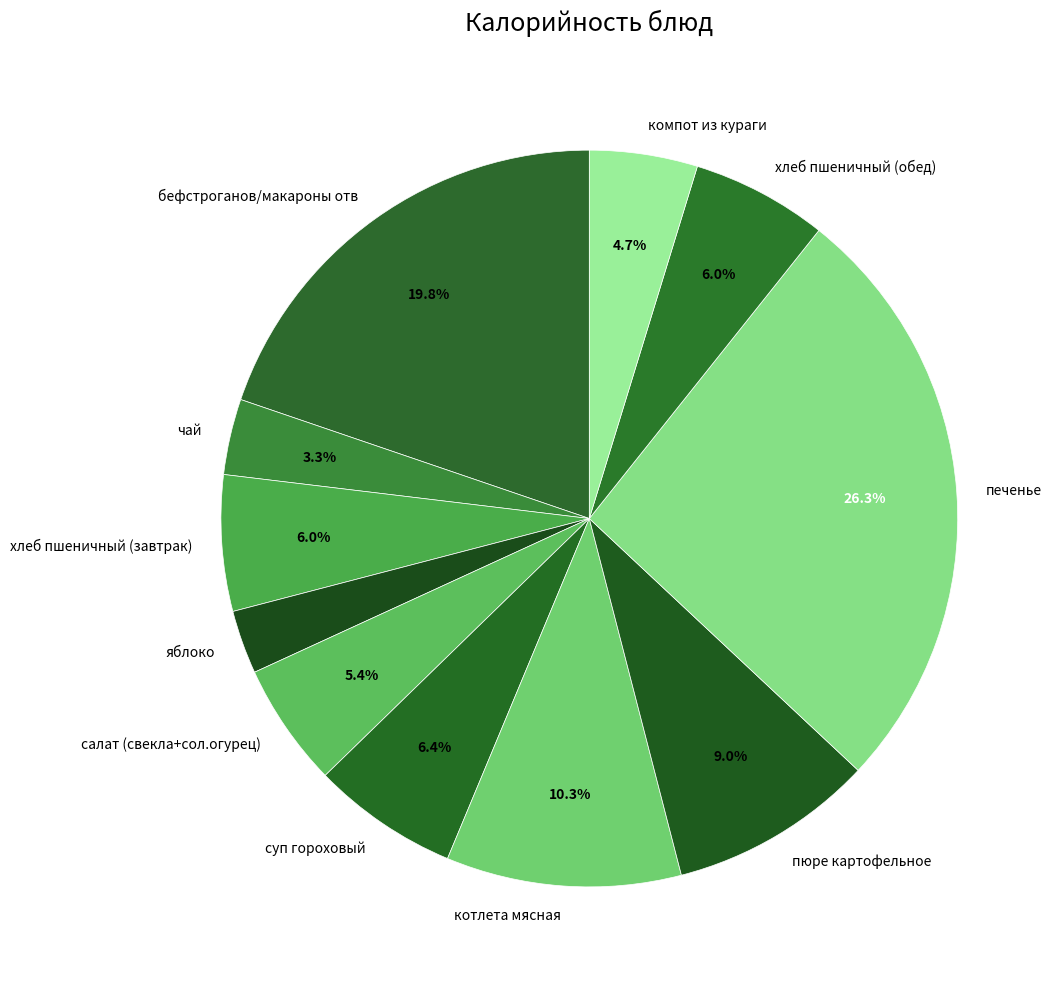

What is the smallest slice in the pie chart?

яблоко